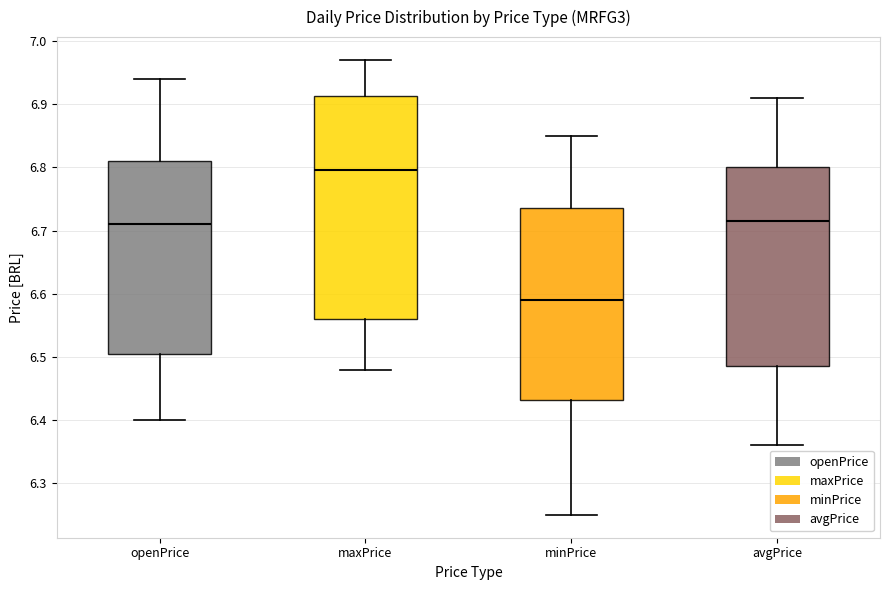

Comparing the boxes themselves (not the whiskers), which one is the tallest?

maxPrice